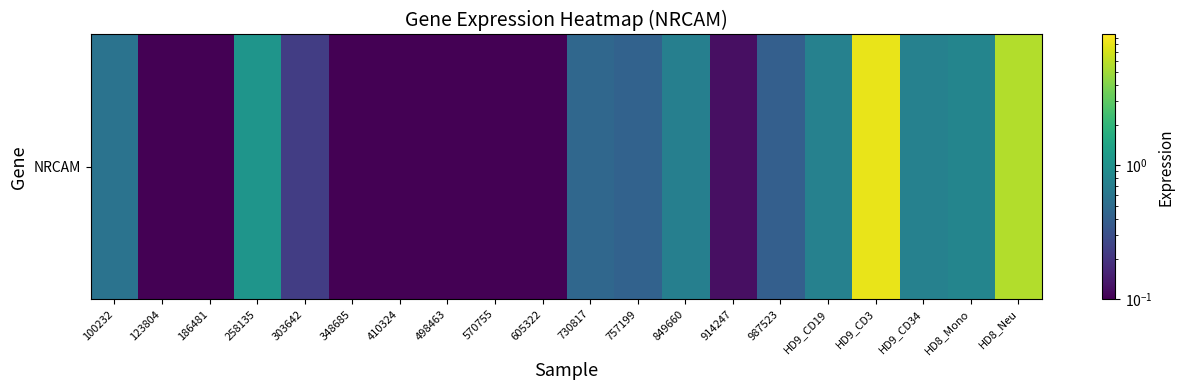

True or false: the data shows 0.7 at HD9_CD19.

True